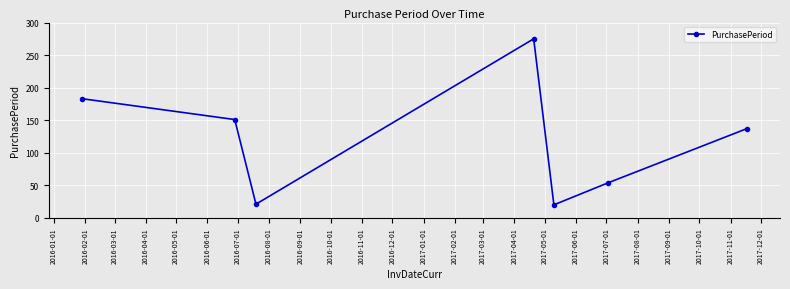

How many interior local peaks (higher than both neighbors) does the data have?

1